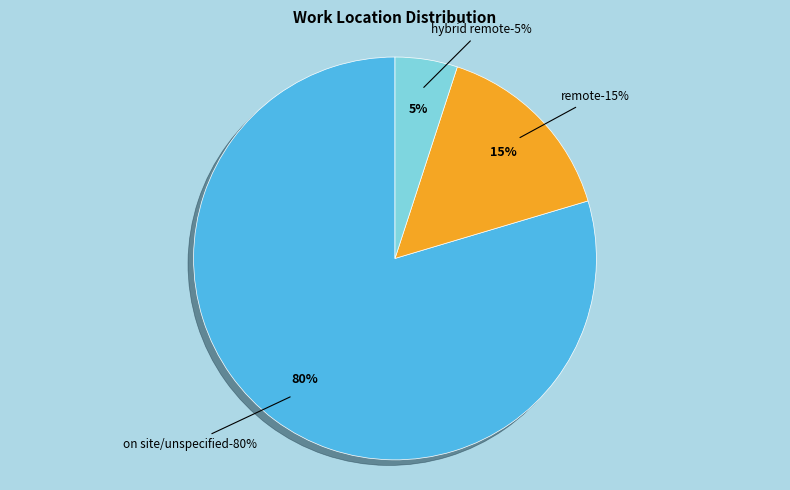

The on site/unspecified slice represents 80% of the pie. True or false?

True